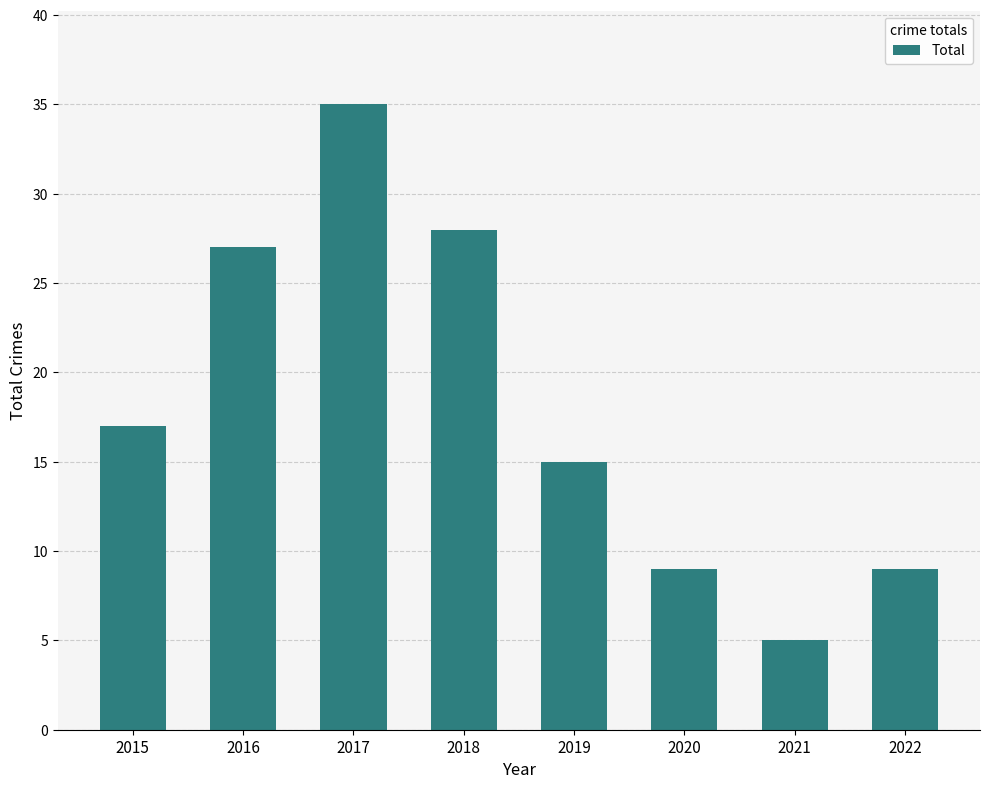

Count the number of categories in the chart.

8